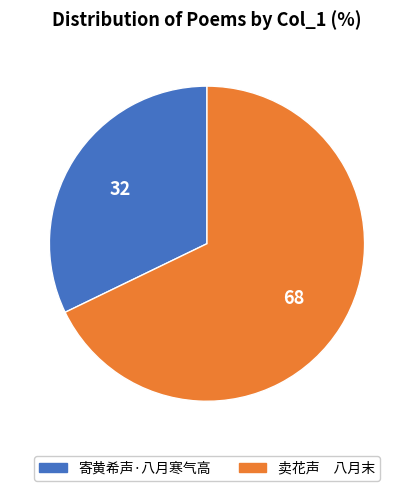

Combined, do 寄黄希声·八月寒气高 and 卖花声 八月末 account for over 50%?

Yes